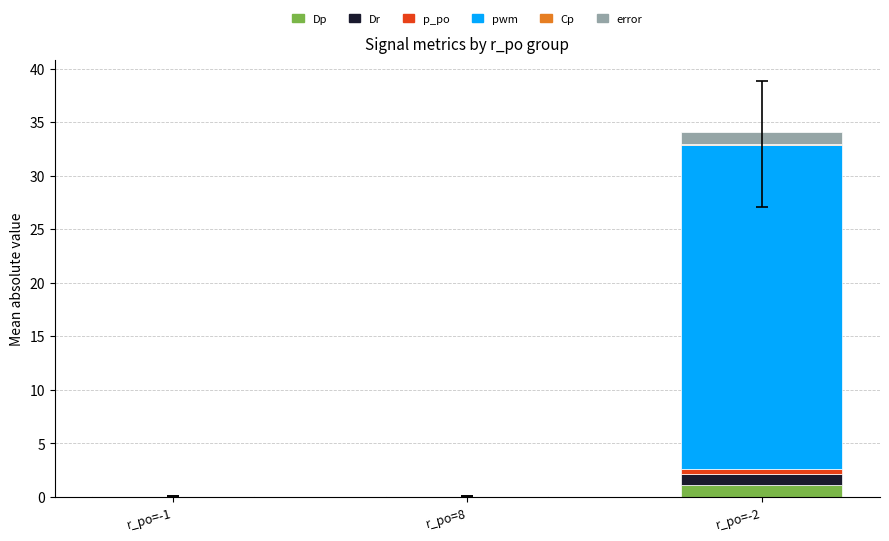

At which label does Dp reach its peak?

r_po=-2